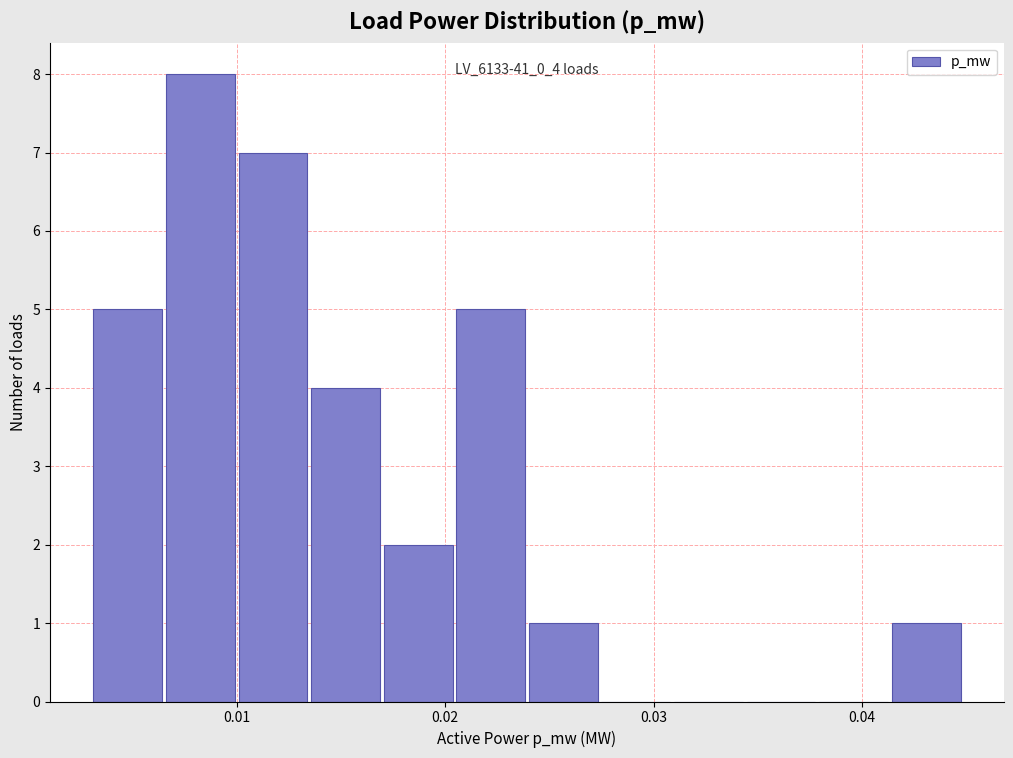

Read against the x-axis, roughly where is the centre of the tallest bar?

0.008